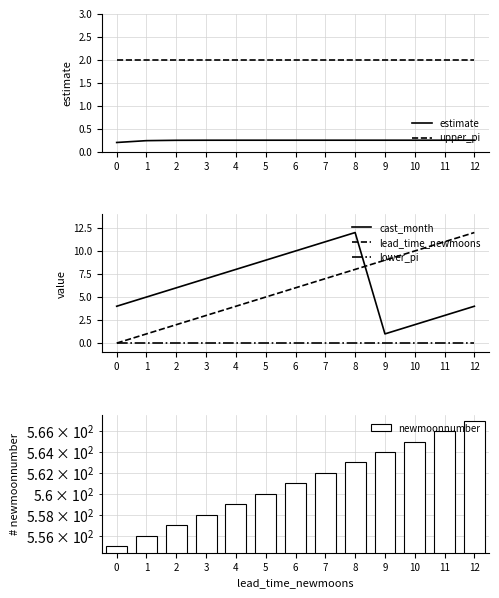

Which series has the largest range (max minus min)?

lead_time_newmoons